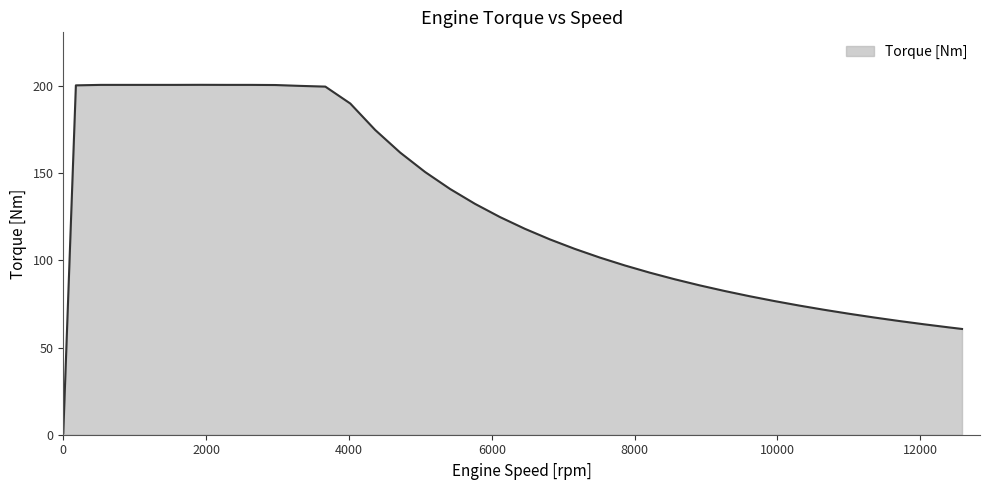

What is the maximum value shown in the chart?

200.8